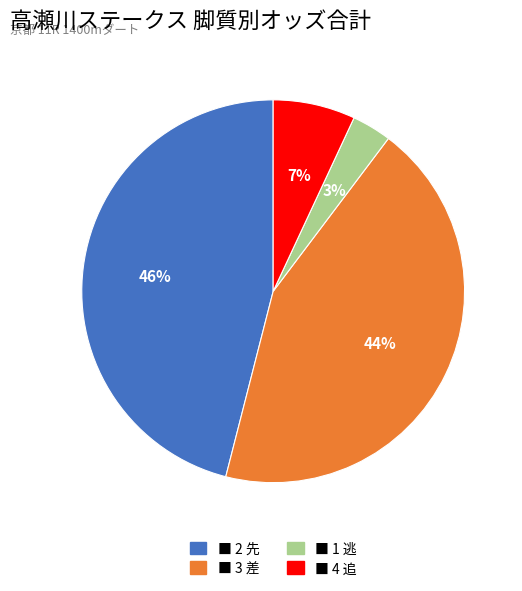

To the nearest percent, what is the difference between the largest and smallest slice percentages?

43%